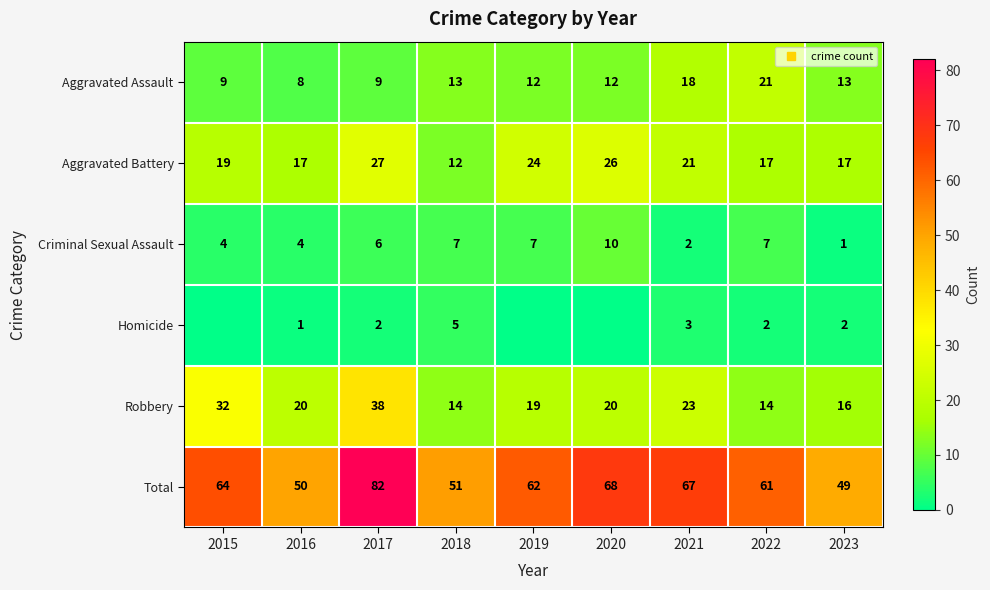

At which label does Robbery reach its minimum?

2018